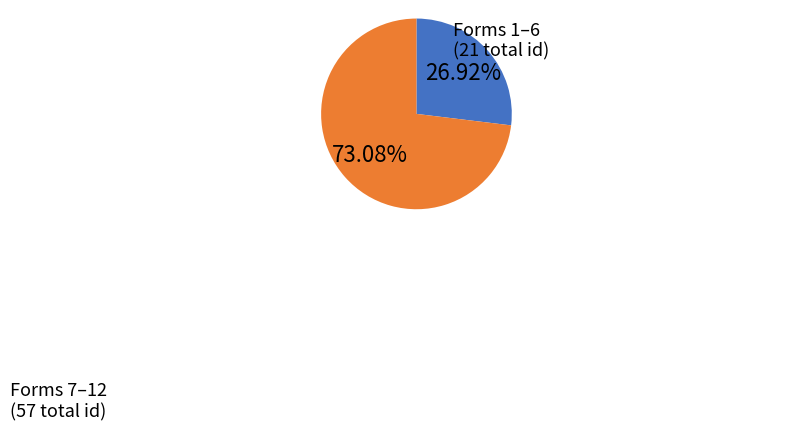

Is there any slice that represents more than half of the pie?

Yes